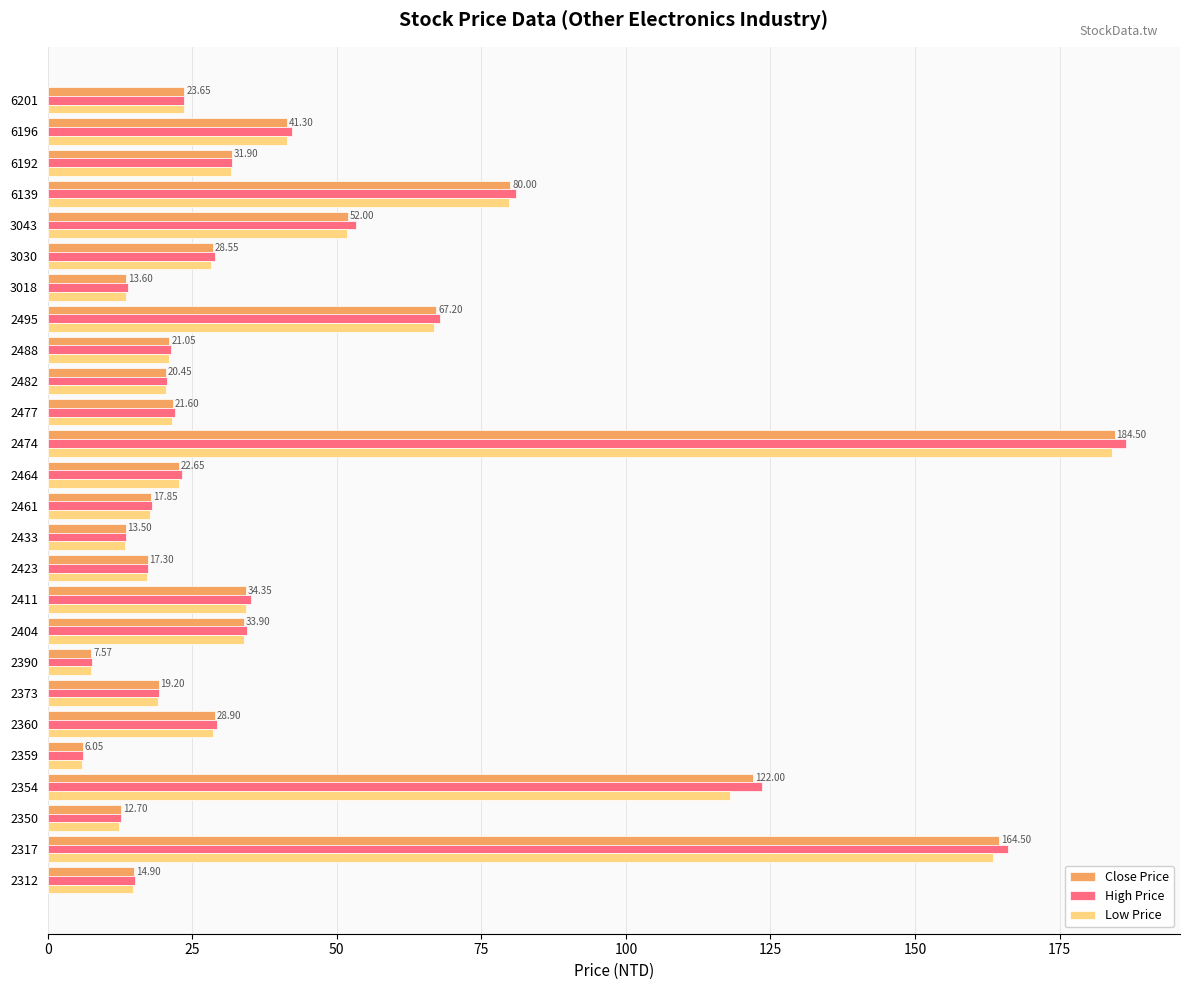

Which category has the highest value in the Low Price series?

2474